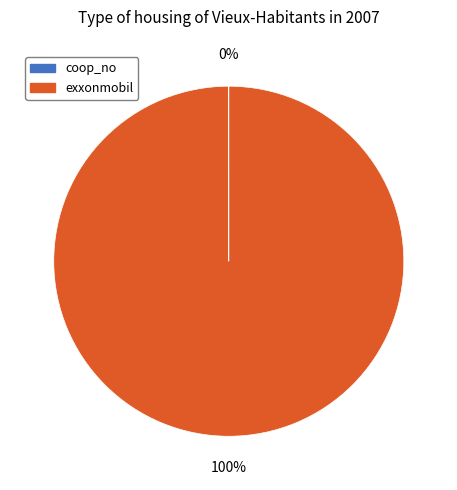

True or false: exxonmobil accounts for 100% of the total.

True